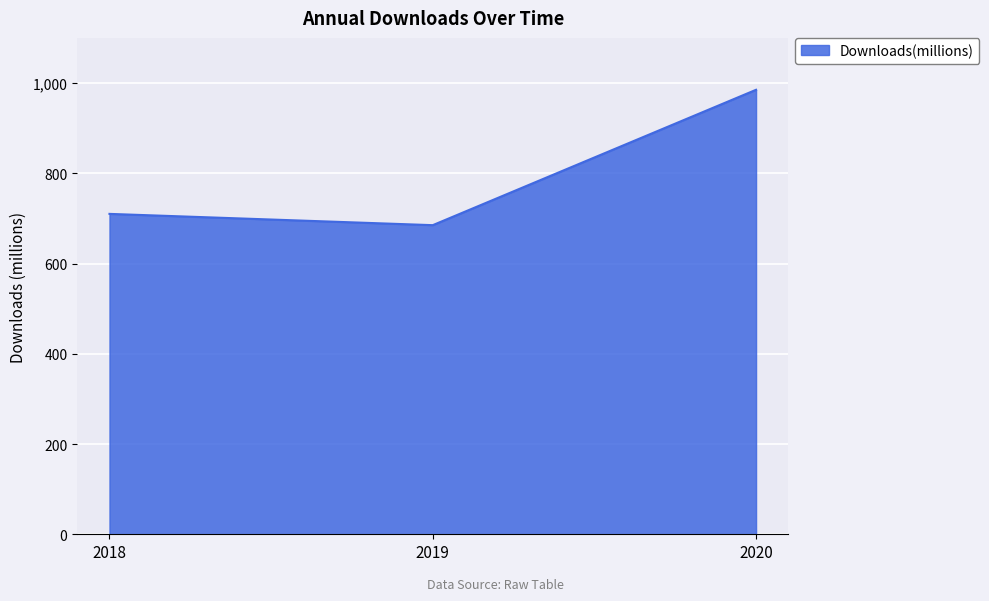

At which category does the chart reach its minimum across all series?

2019